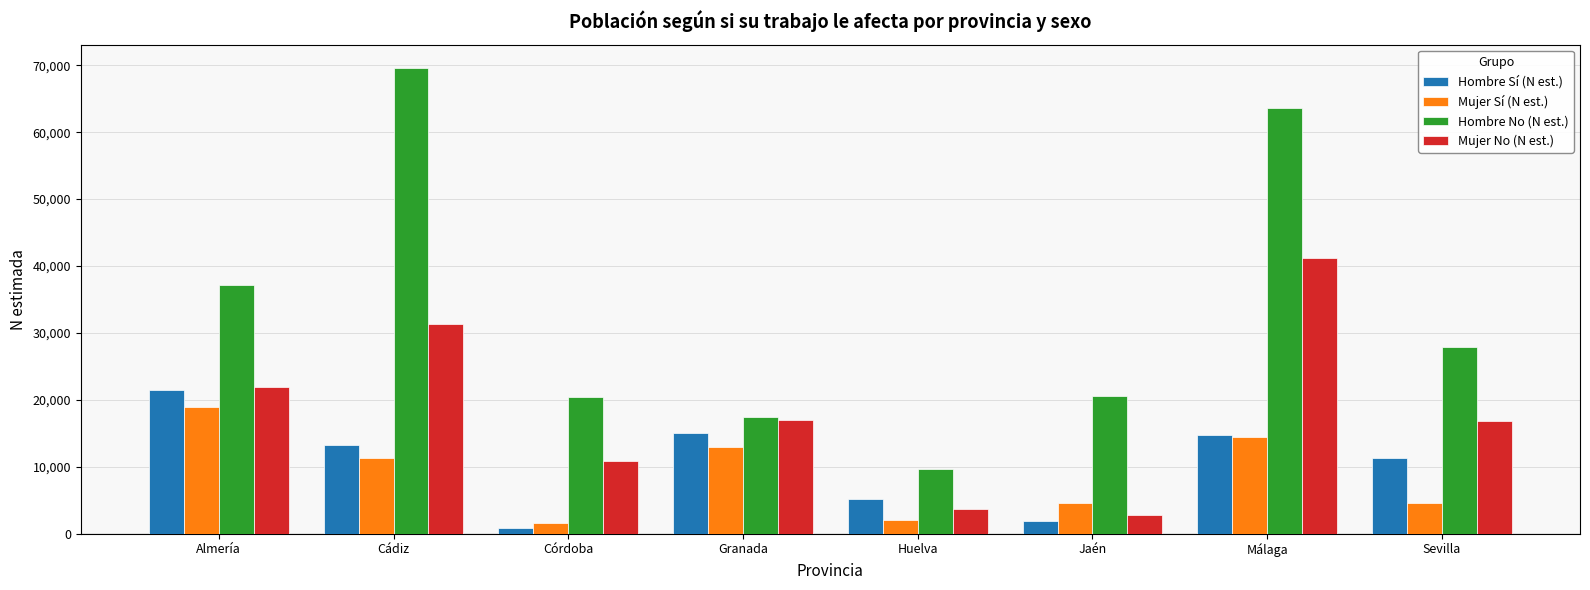

What is the label of the 6th bar from the left?

Jaén